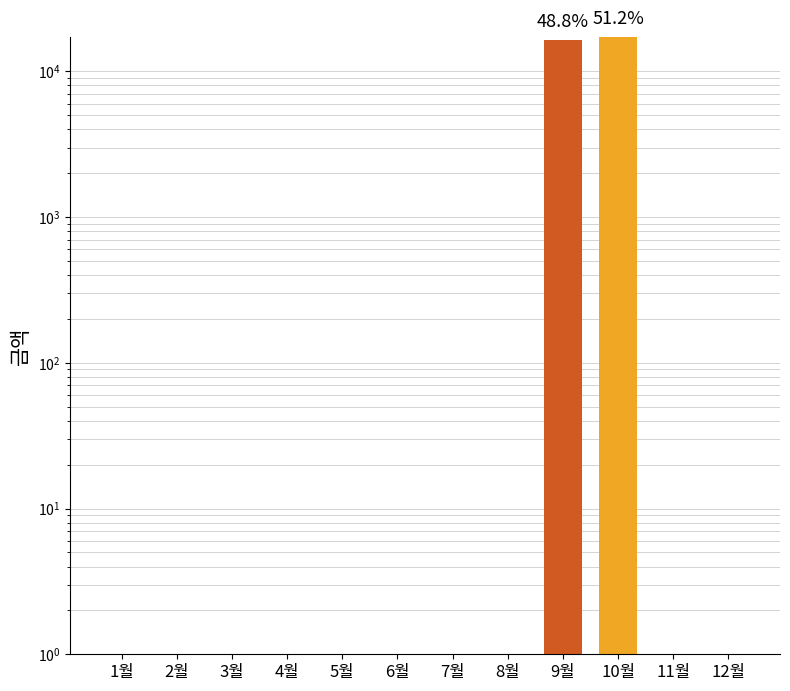

True or false: the data shows 6399 at 4월.

False